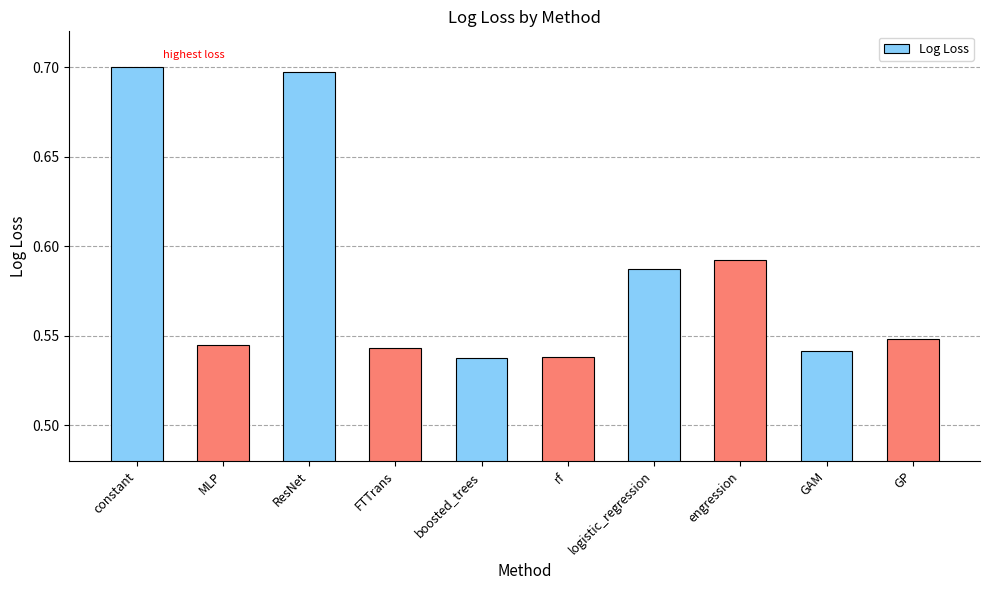

What position from the left is constant?

1